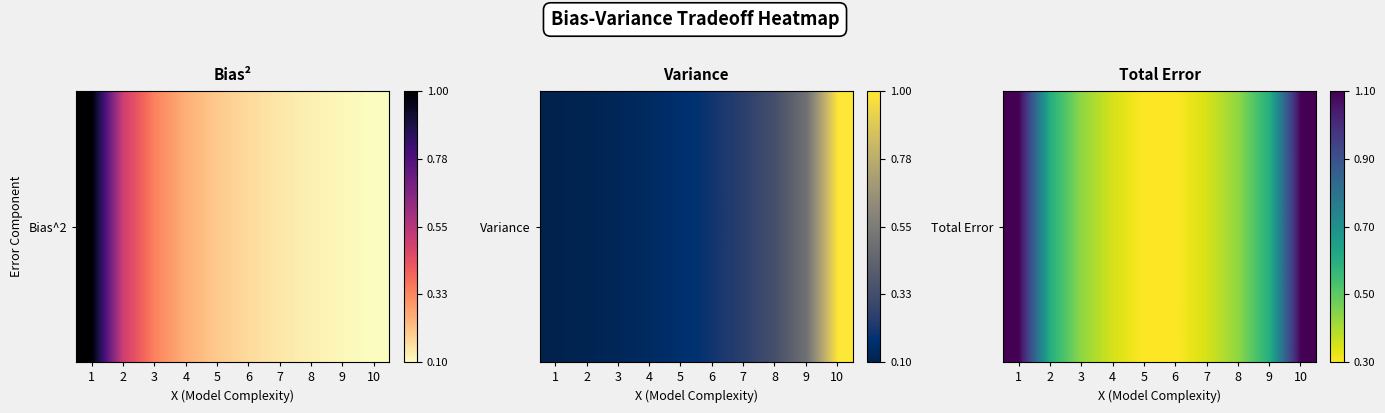

What is the sum of the values at 5 and 4?

0.7